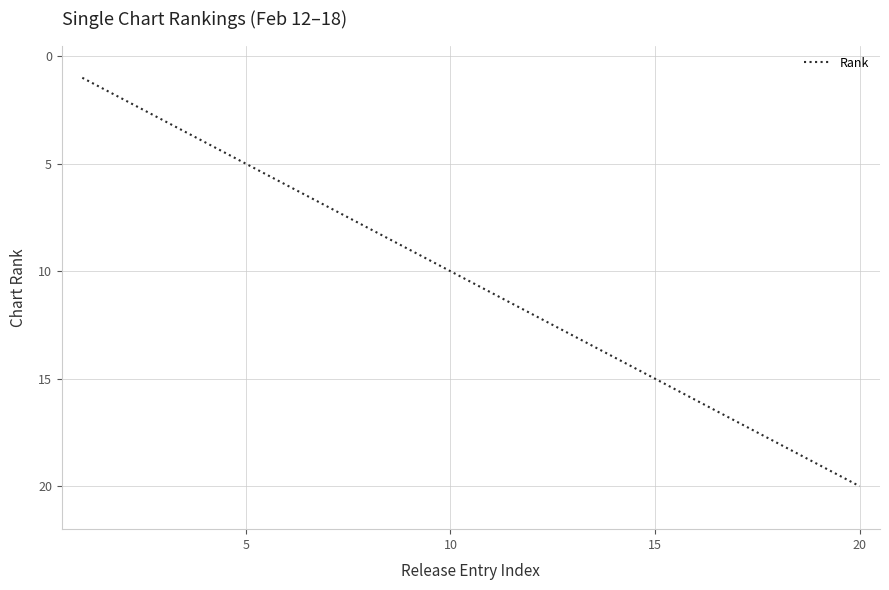

What is the difference between the maximum and minimum values?

19